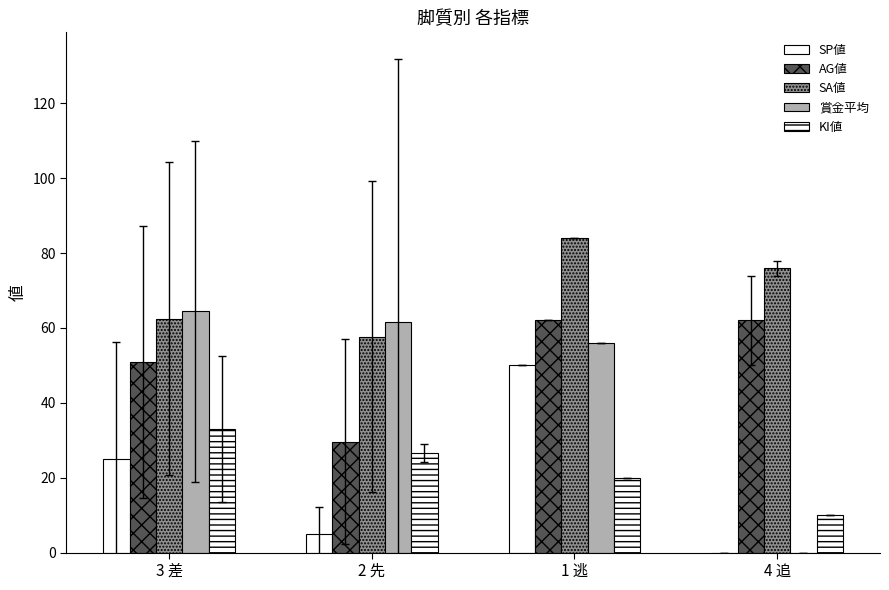

Count the number of data series in this chart.

5